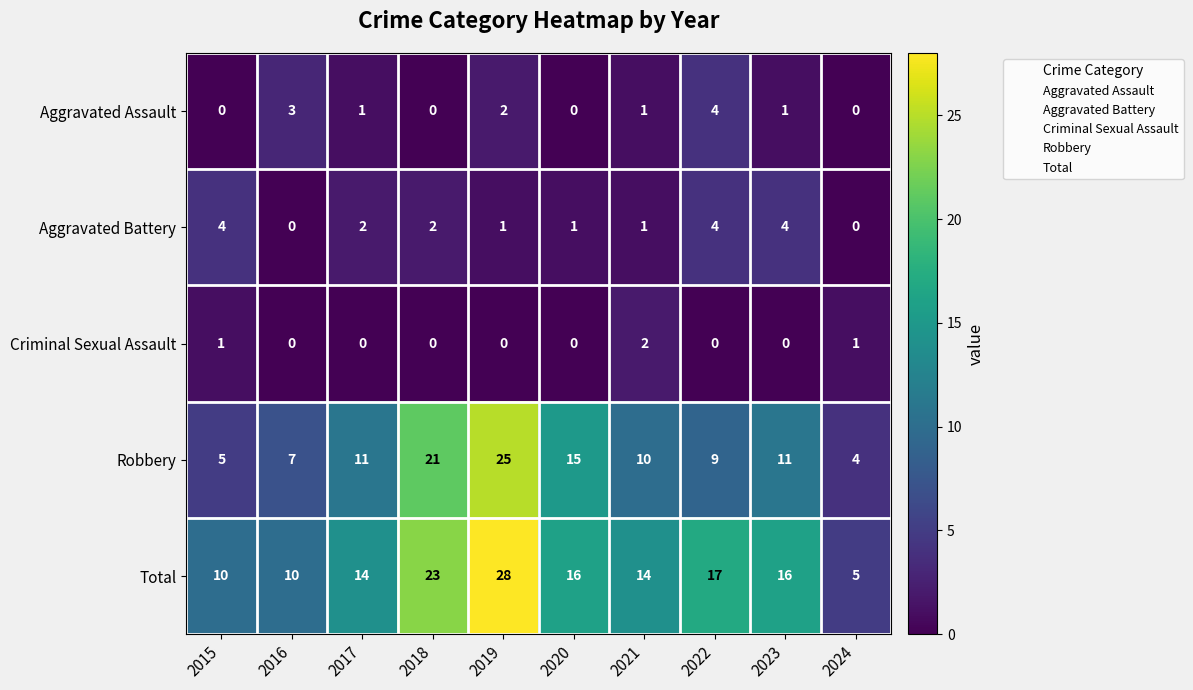

The Aggravated Battery series shows 1 at 2021. True or false?

True